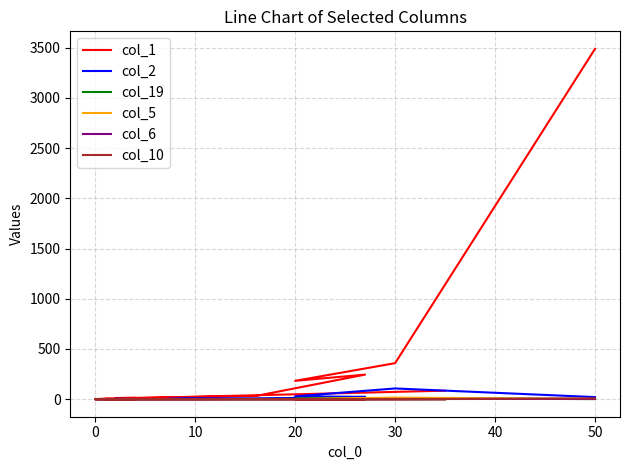

How many lines are shown in the chart?

6